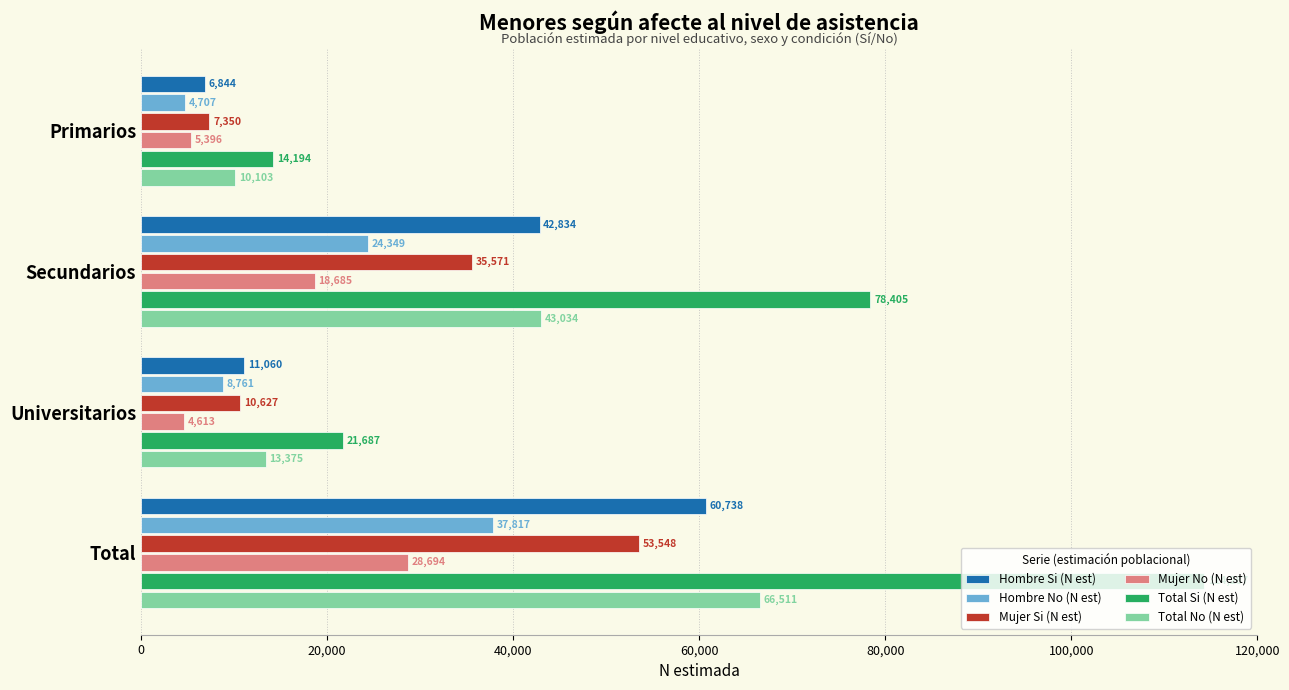

Where is Total Si (N est) nearest to the value 64240?

Secundarios